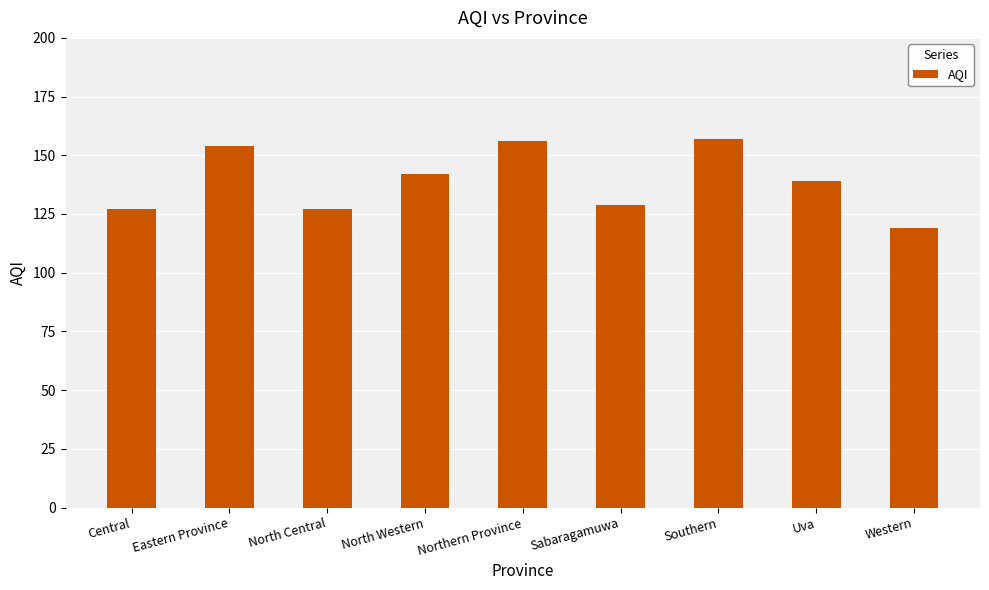

What is the change in value from Central to Sabaragamuwa?

+2